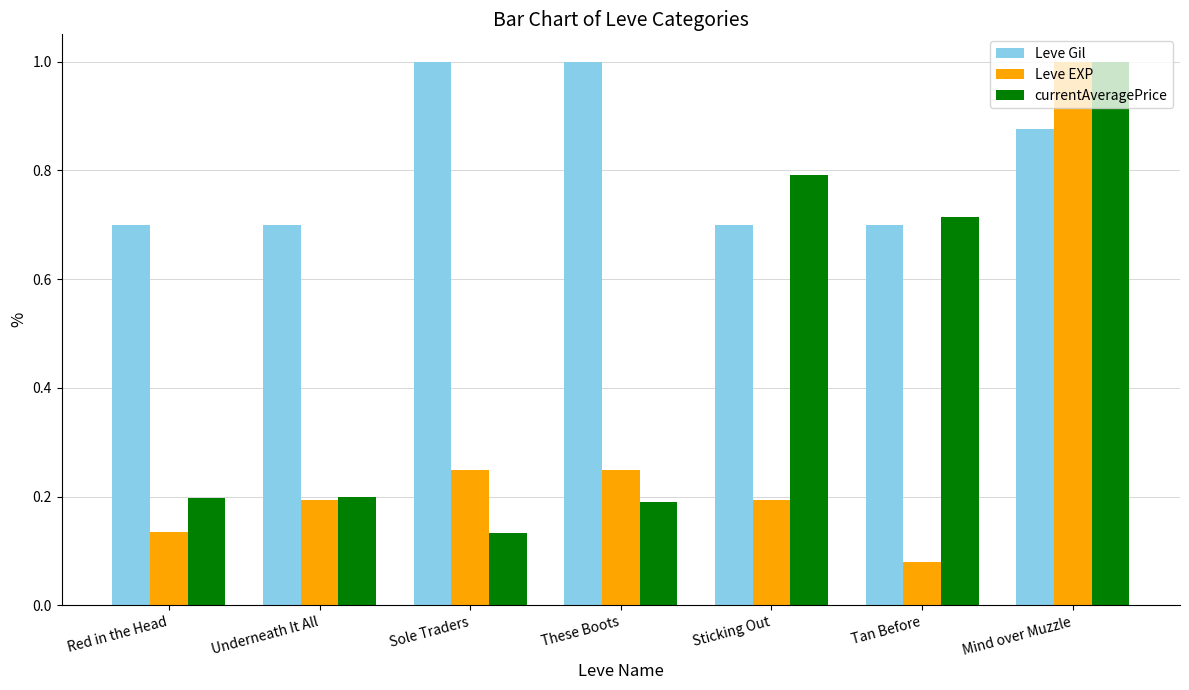

Count the number of data series in this chart.

3